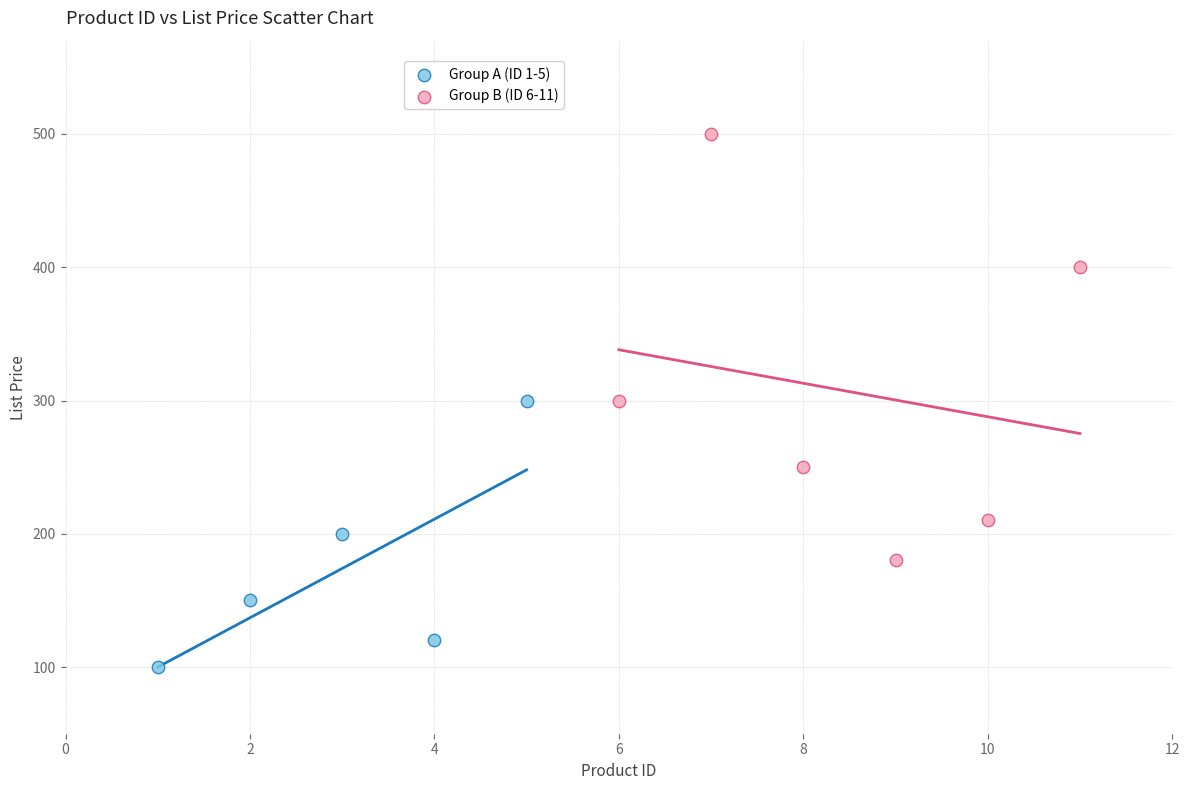

Which series has the largest Y range (max minus min)?

Group B (ID 6-11)